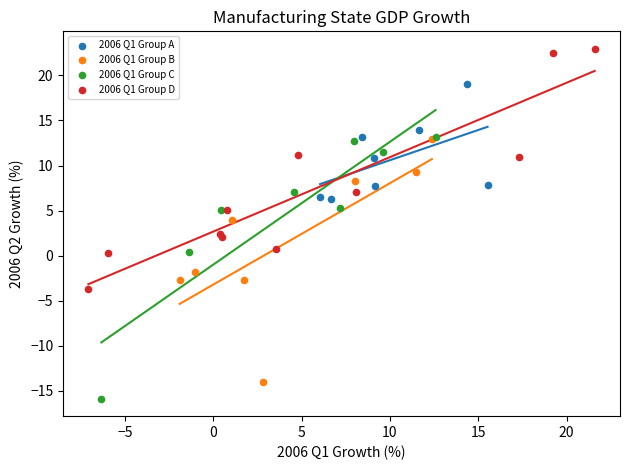

What are all the series names shown in the legend?

2006 Q1 Group A, 2006 Q1 Group B, 2006 Q1 Group C, 2006 Q1 Group D